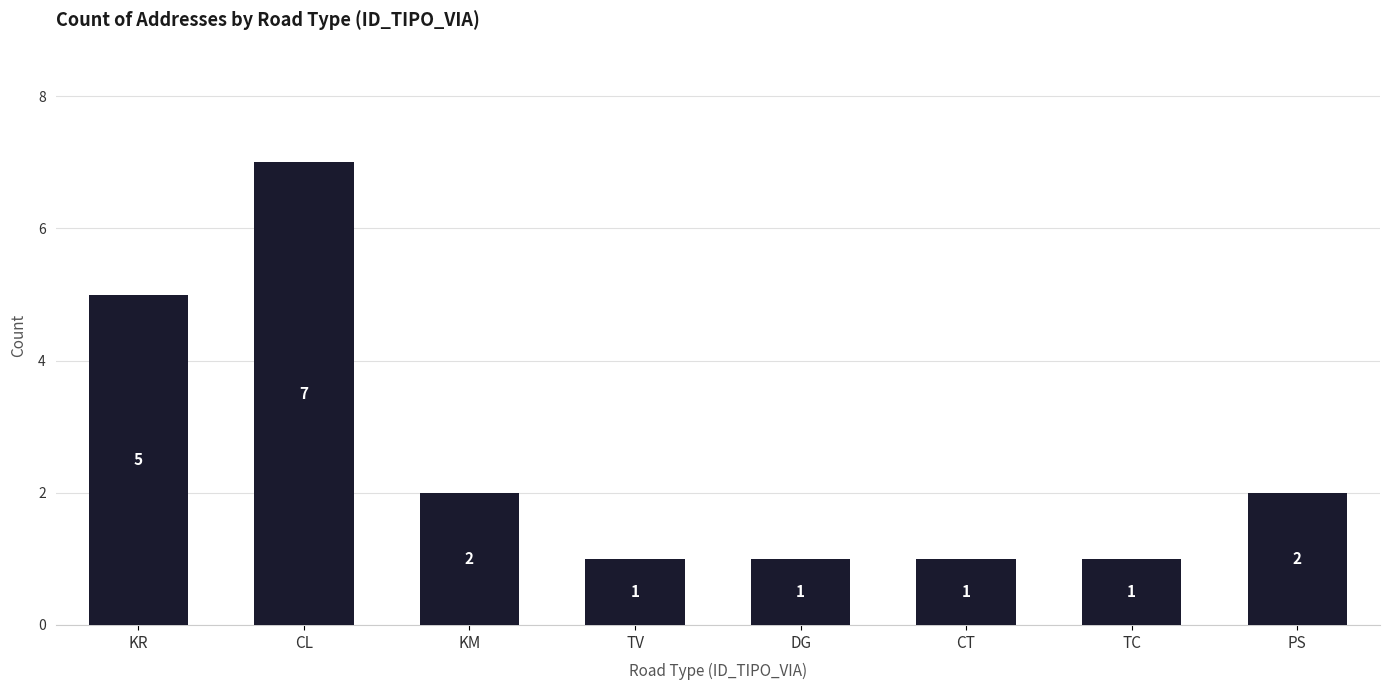

What position from the left is PS?

8